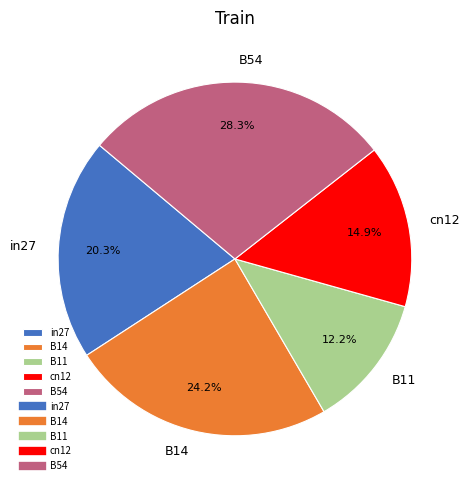

Does in27 account for over 50% of the chart?

No